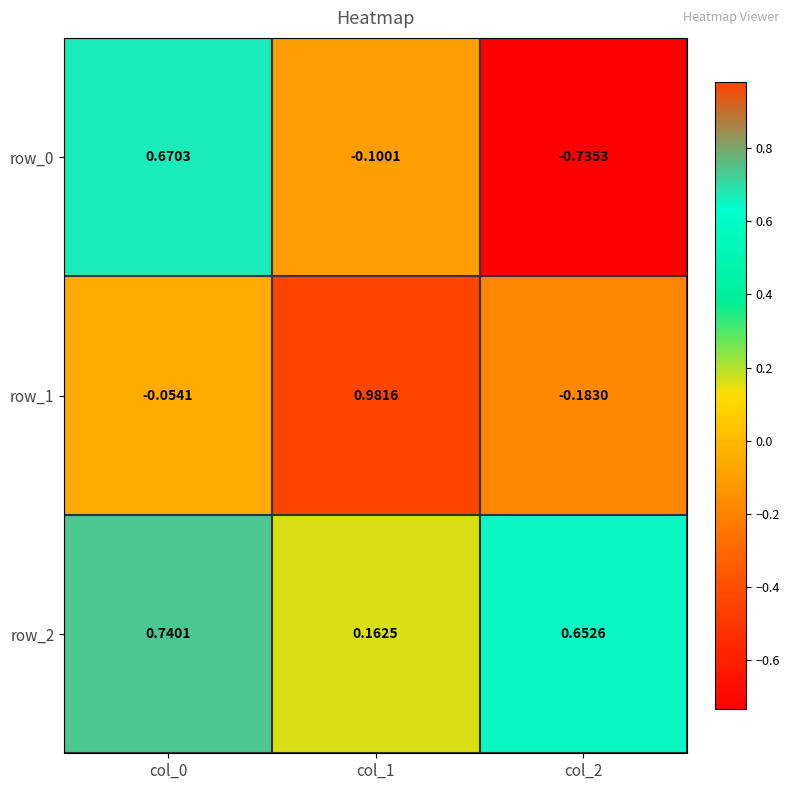

The row_0 series shows 1.2 at col_0. True or false?

False